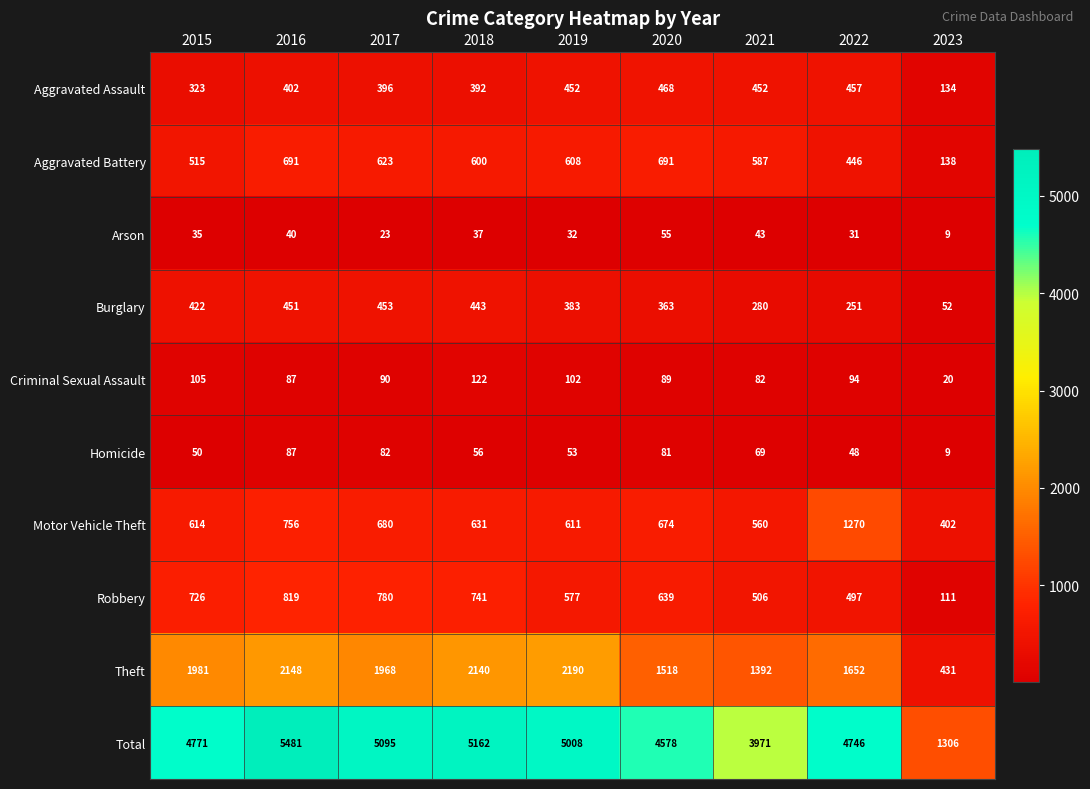

The value of Aggravated Battery at 2023 is 138. True or false?

True